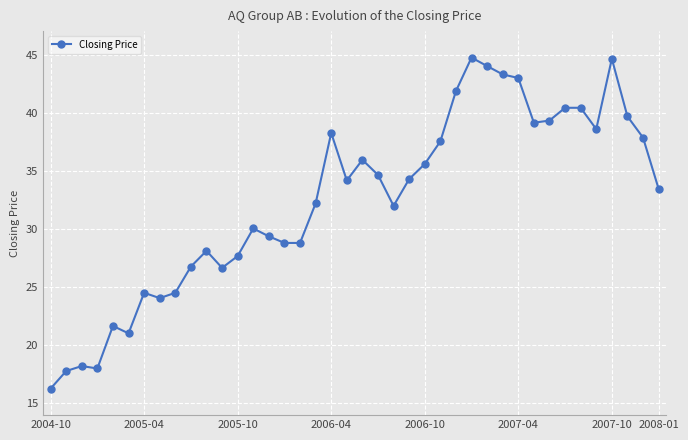

What is the difference between the maximum and minimum values?

28.6